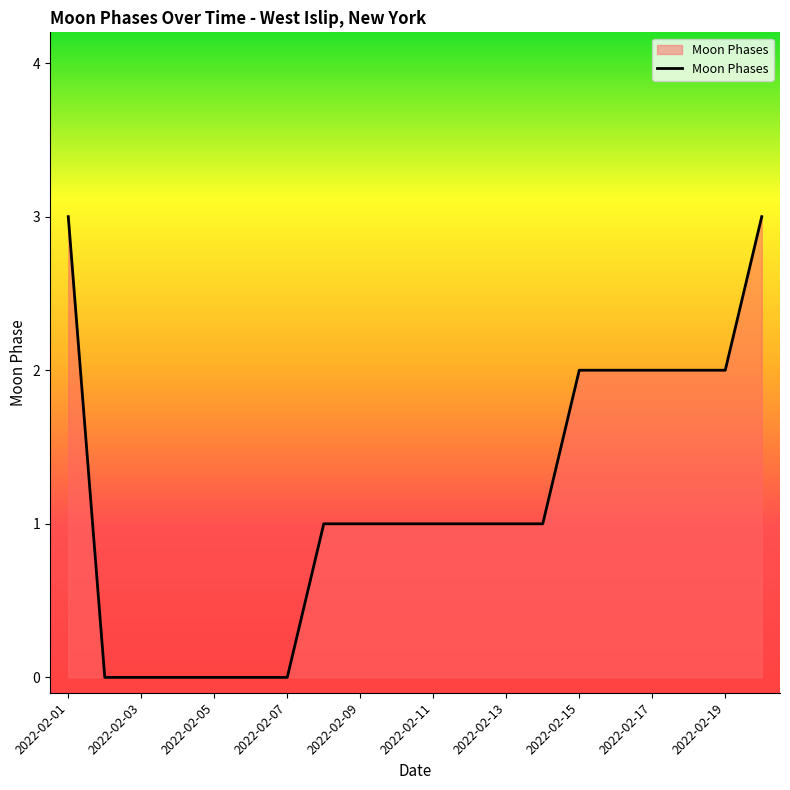

What is the difference between the second highest and minimum values?

3